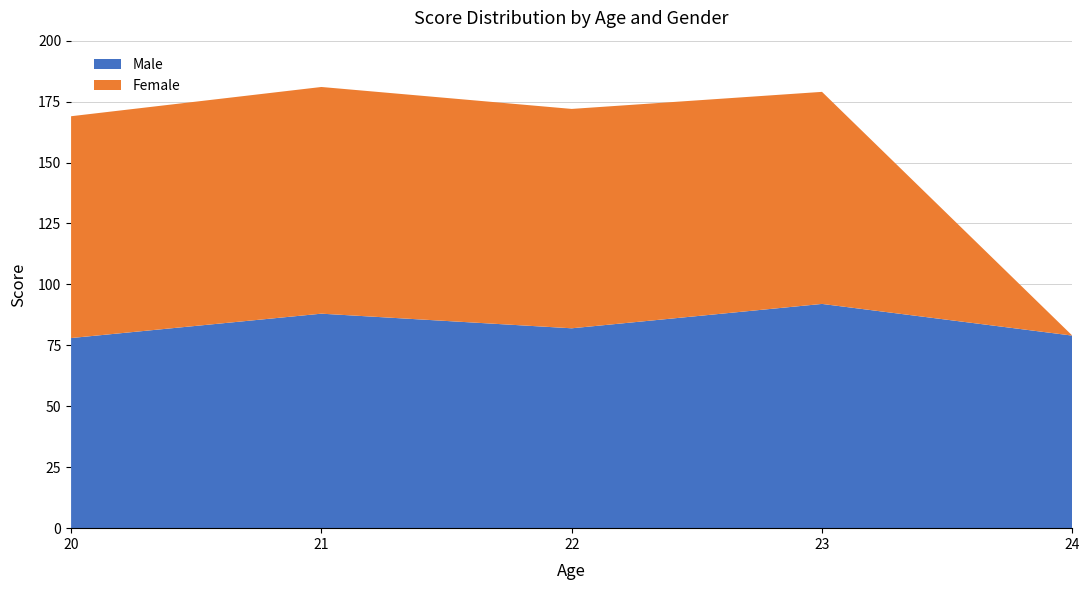

What is the highest value of the Male series?

92